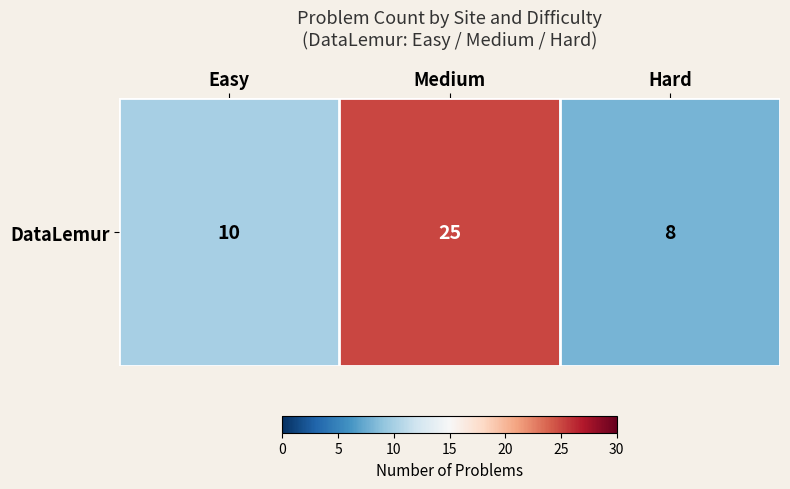

Count the number of categories in the chart.

3